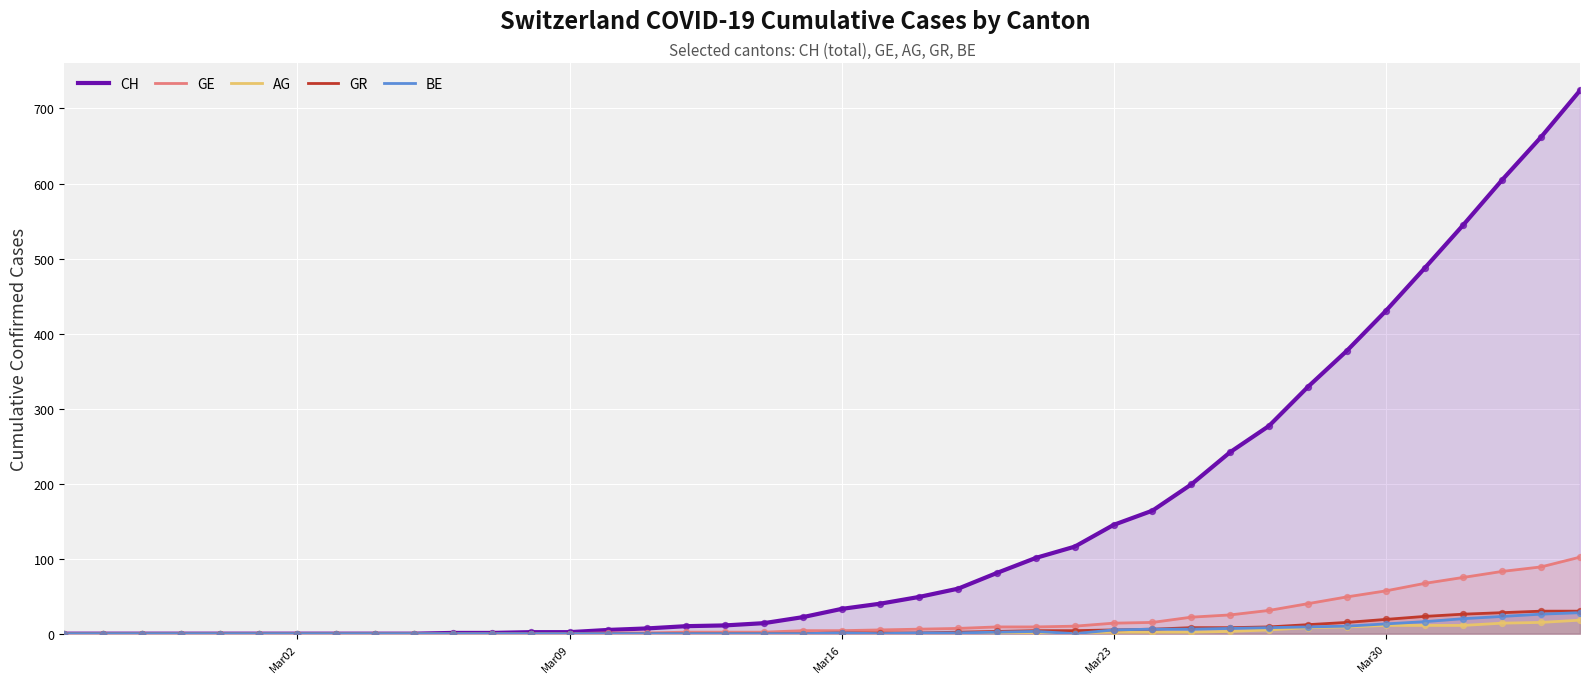

Which series has the largest total across all categories?

CH